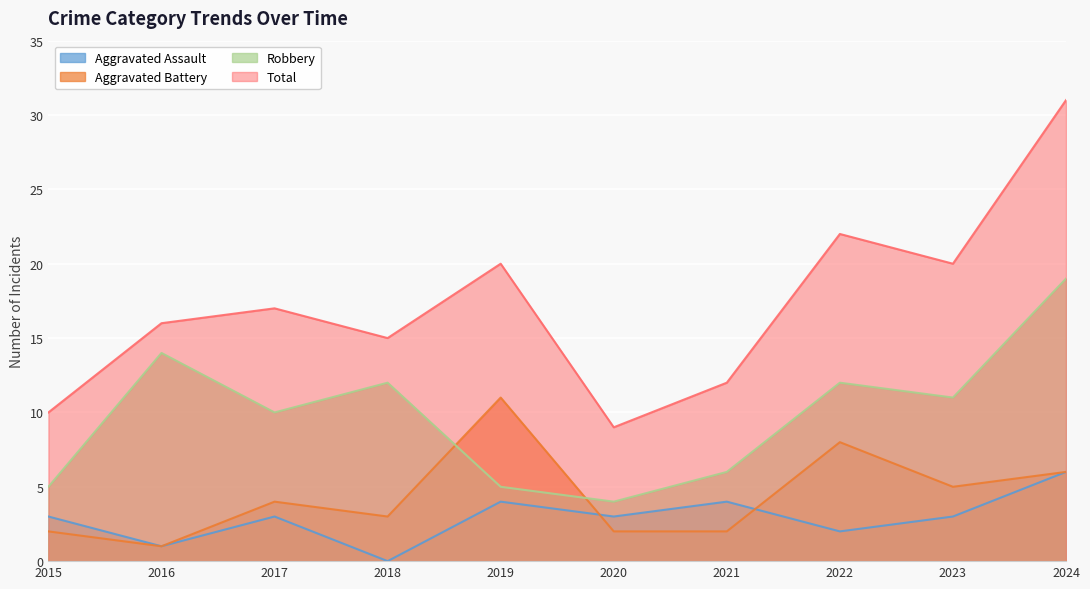

What is the sum of the Robbery values at 2024 and 2020?

23